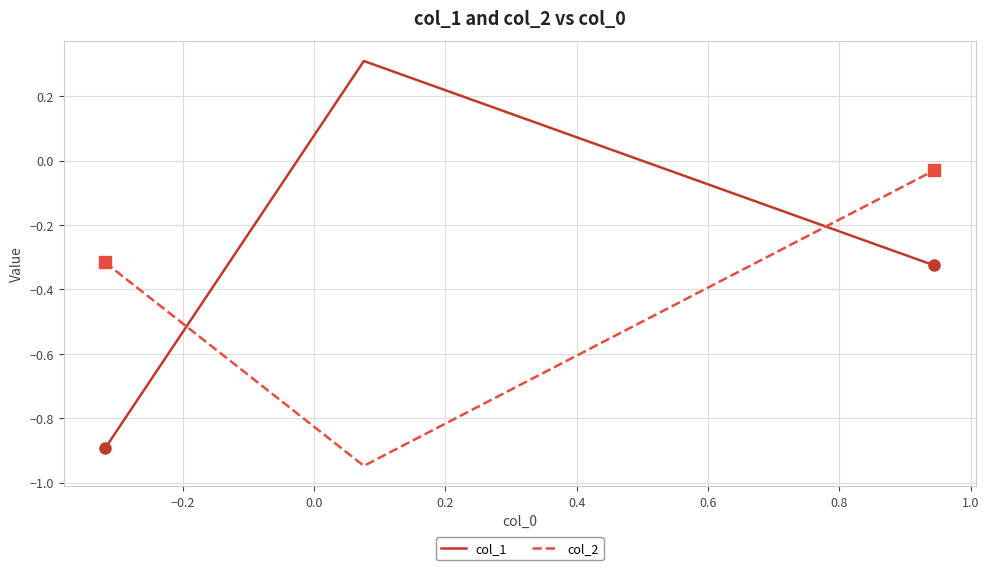

Is this an area chart (filled region under the line)?

No